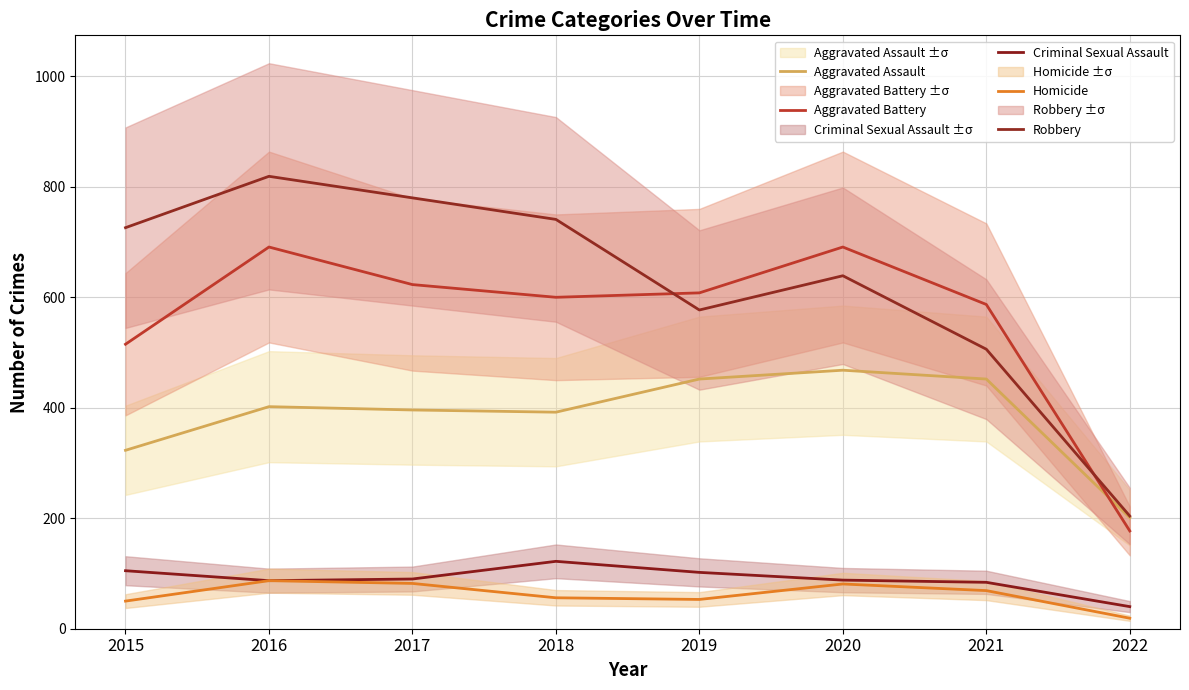

What are all the series names shown in the legend?

Aggravated Assault, Aggravated Battery, Criminal Sexual Assault, Homicide, Robbery